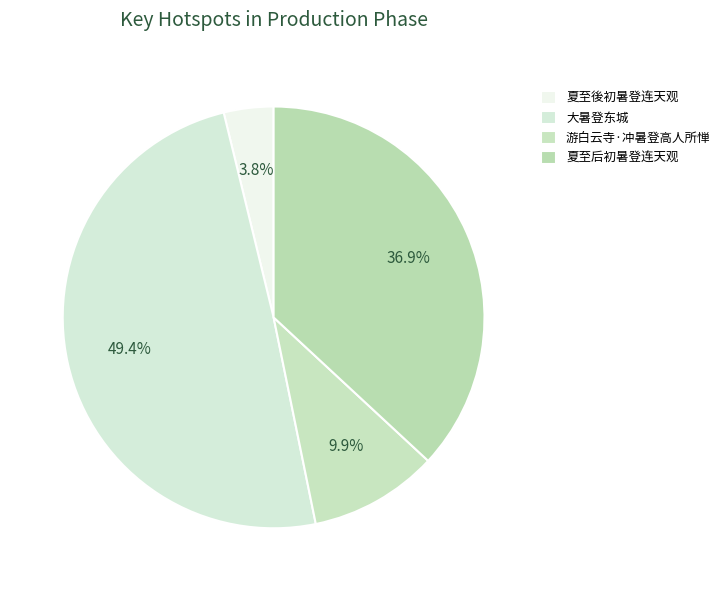

What is the total percentage of 夏至后初暑登连天观 and 夏至後初暑登连天观?

40.7%